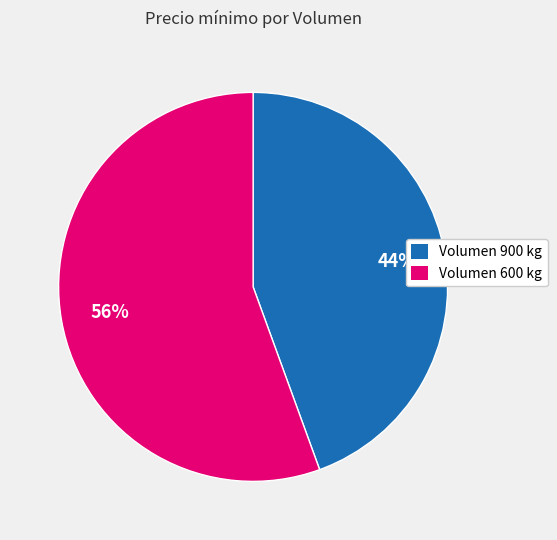

Which category has the smallest portion of the pie?

Volumen 900 kg